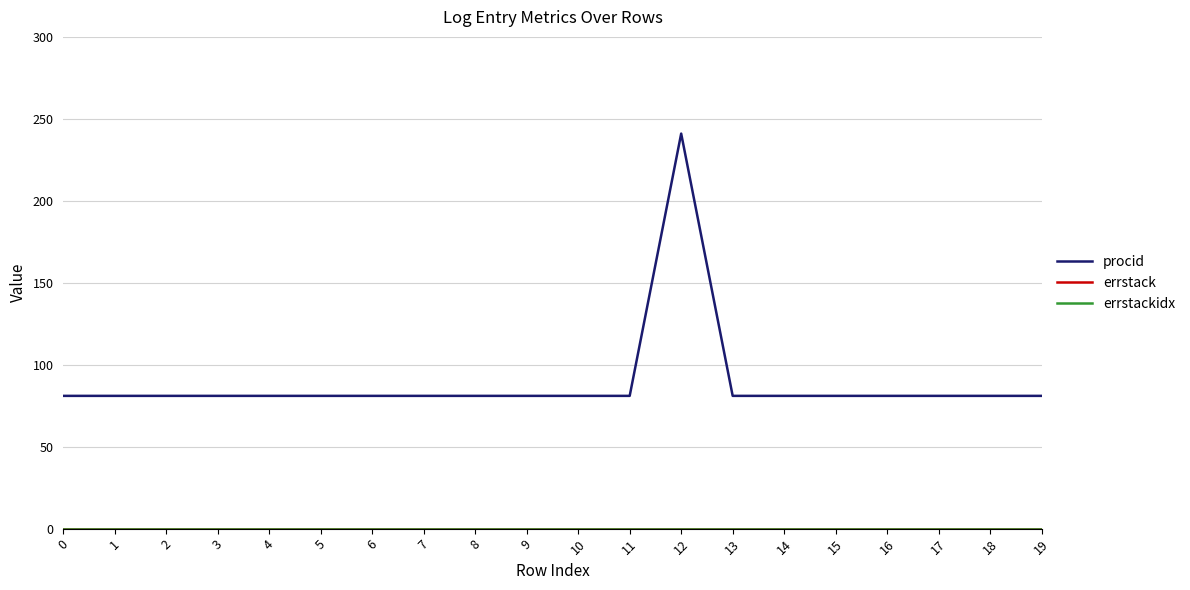

Does the chart display data point markers on the line(s)?

No